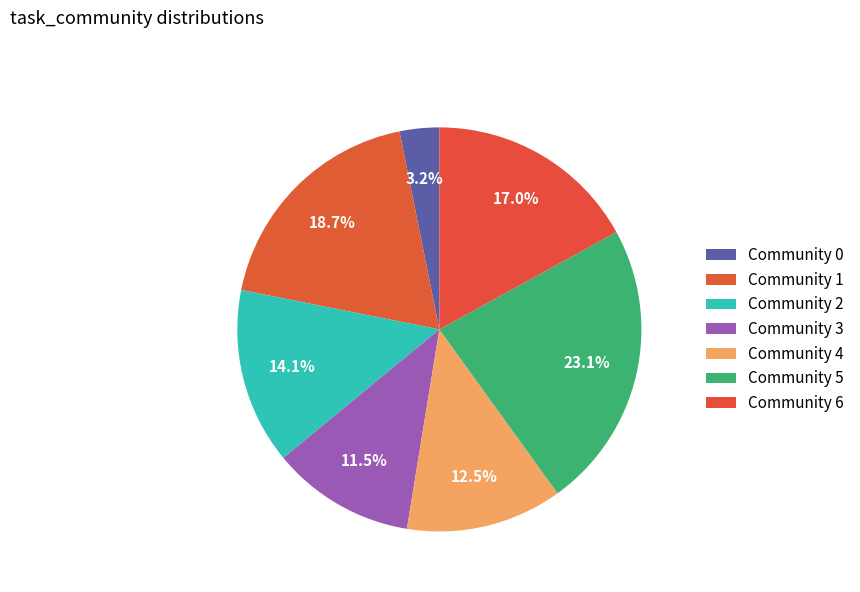

Is Community 0 the majority of the pie?

No